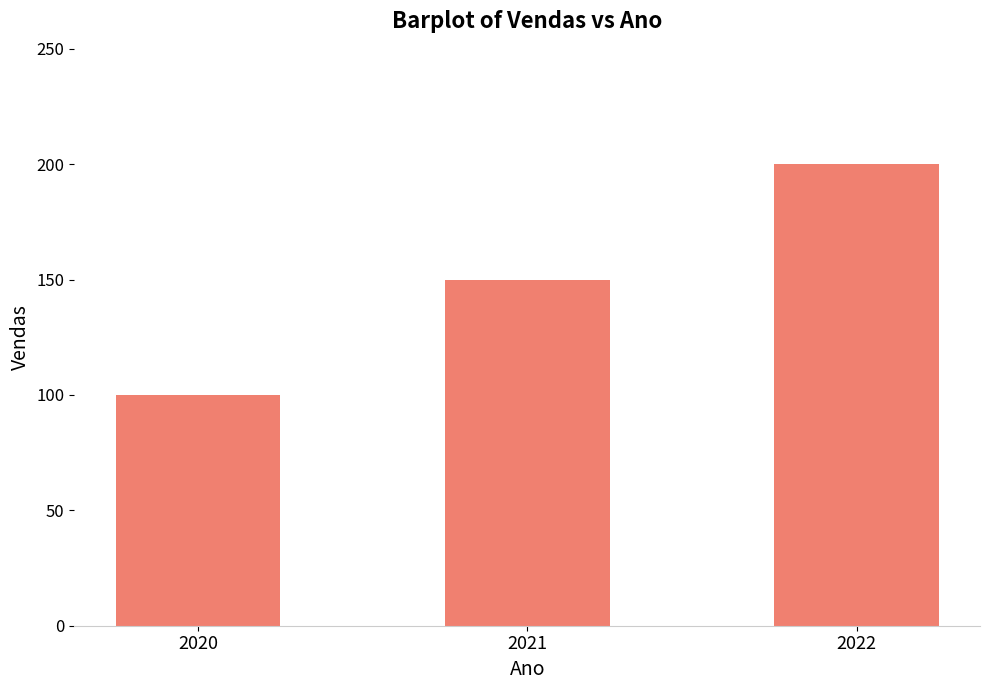

Reading left to right, transcribe all the data shown in this chart.

100	150	200